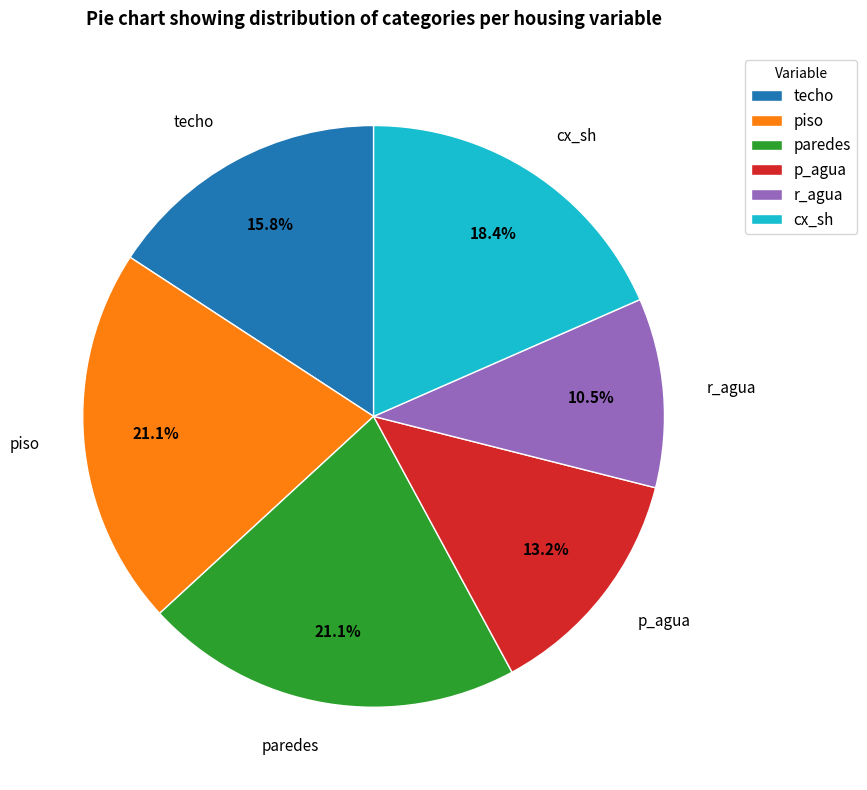

Is the sum of paredes and r_agua greater than half?

No